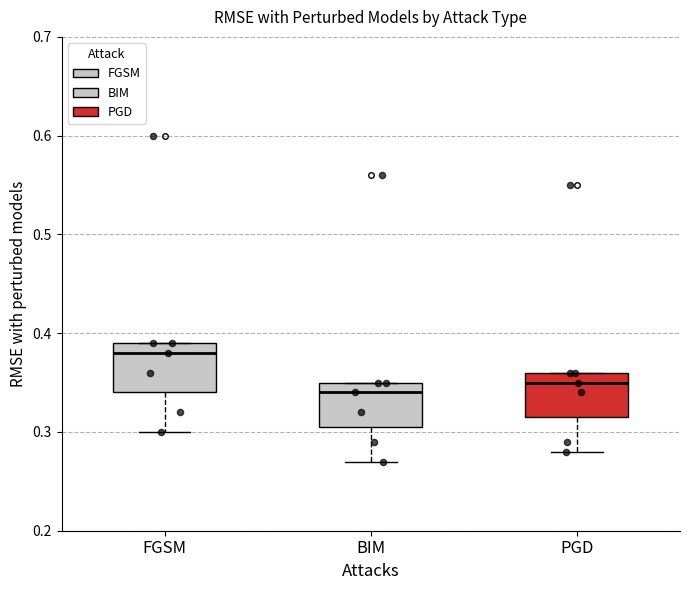

Reading left to right, read every box against the y-axis: the position of its median line, the range the box covers, and the ends of its whiskers. The values are not printed on the chart, so give them approximately, as read against the axis.

FGSM: median 0.38, box 0.34 to 0.39, whiskers 0.30 to 0.39
BIM: median 0.34, box 0.31 to 0.35, whiskers 0.27 to 0.35
PGD: median 0.35, box 0.32 to 0.36, whiskers 0.28 to 0.36